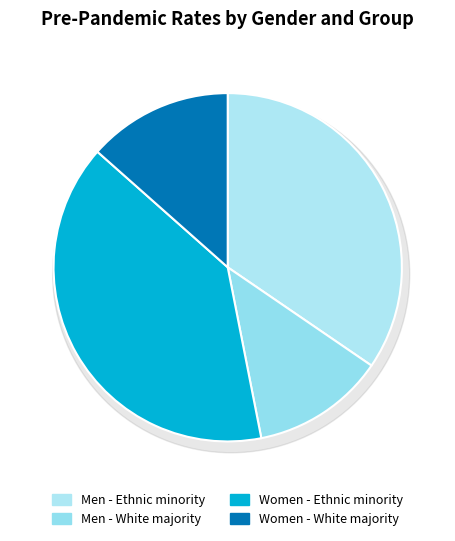

What percentage is the Women - Ethnic minority slice, to the nearest percent?

40%